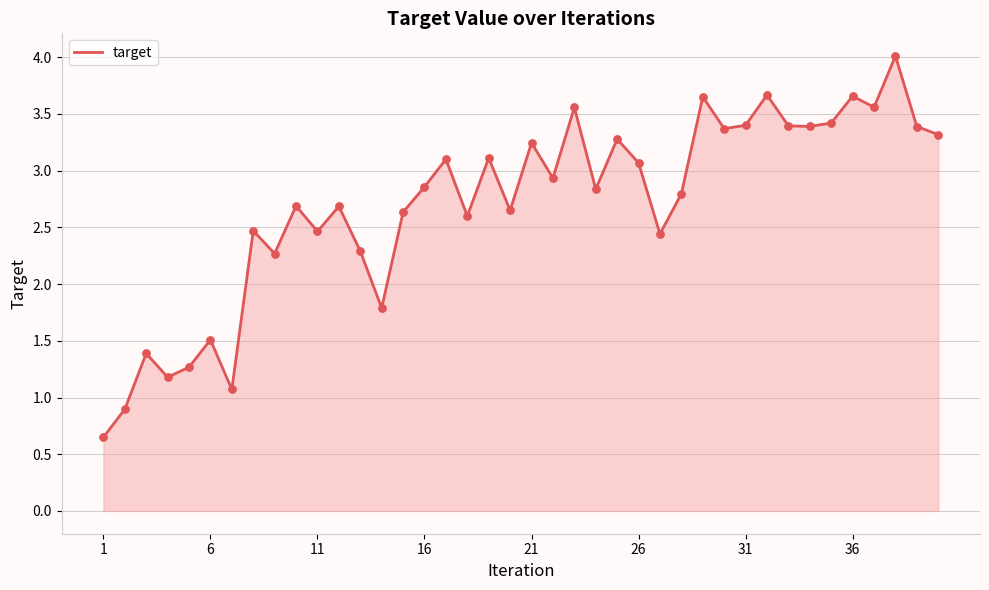

What is the maximum value shown in the chart?

4.0